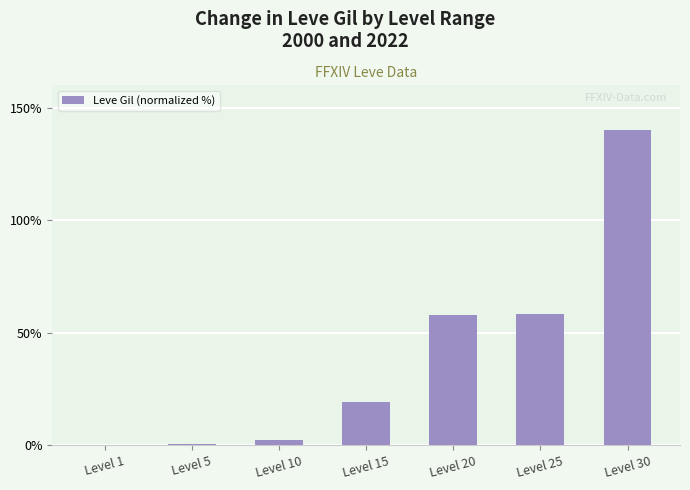

What is the maximum value shown in the chart?

140.0